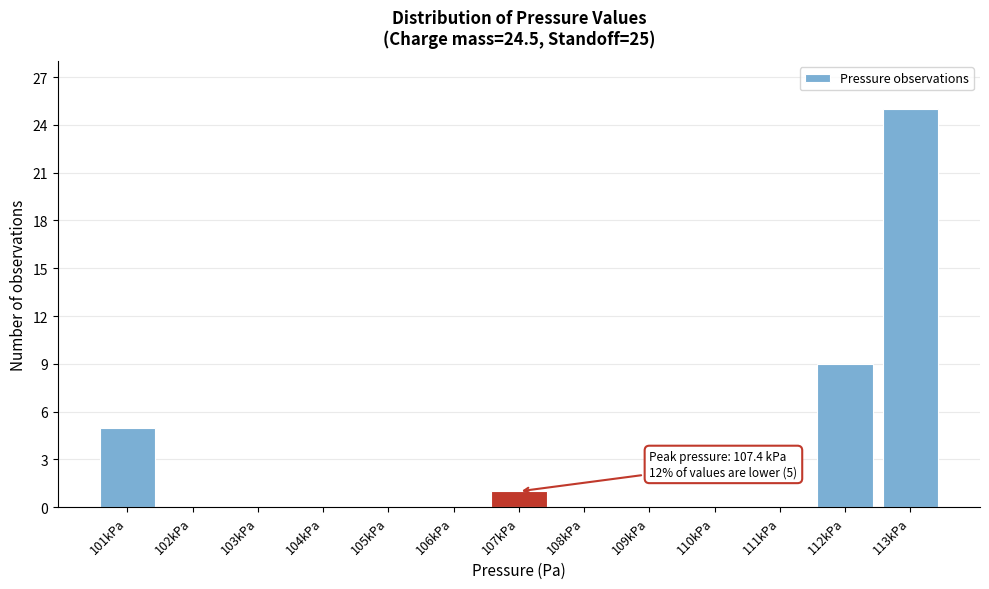

Reading left to right, list all the values displayed in this chart.

101kPa=5	102kPa=0	103kPa=0	104kPa=0	105kPa=0	106kPa=0	107kPa=1	108kPa=0	109kPa=0	110kPa=0	111kPa=0	112kPa=9	113kPa=25